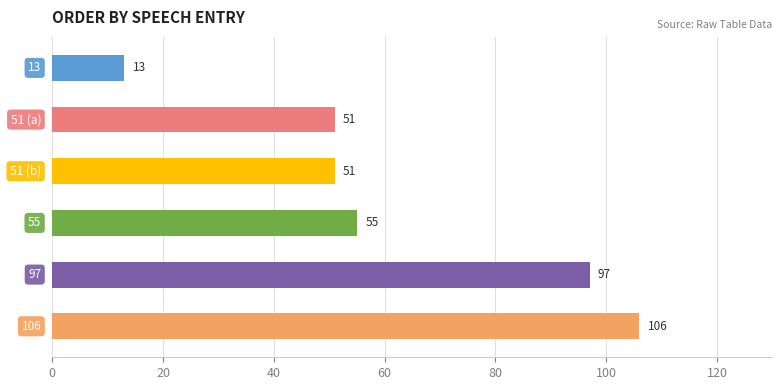

What is the value of the 2nd bar from the top?

51